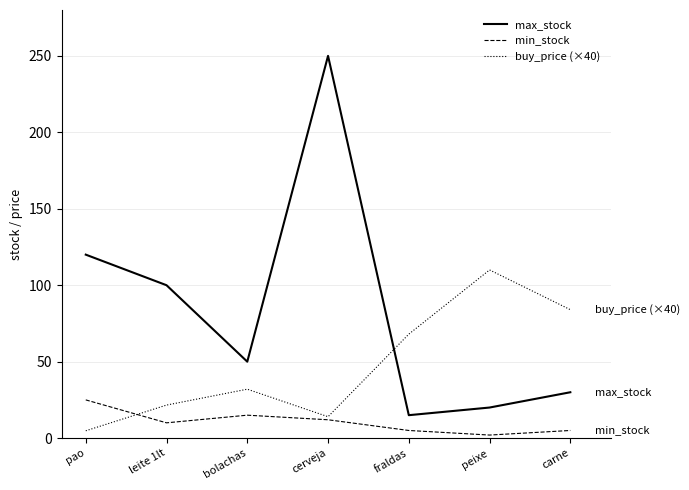

Where is max_stock nearest to the value 132?

pao